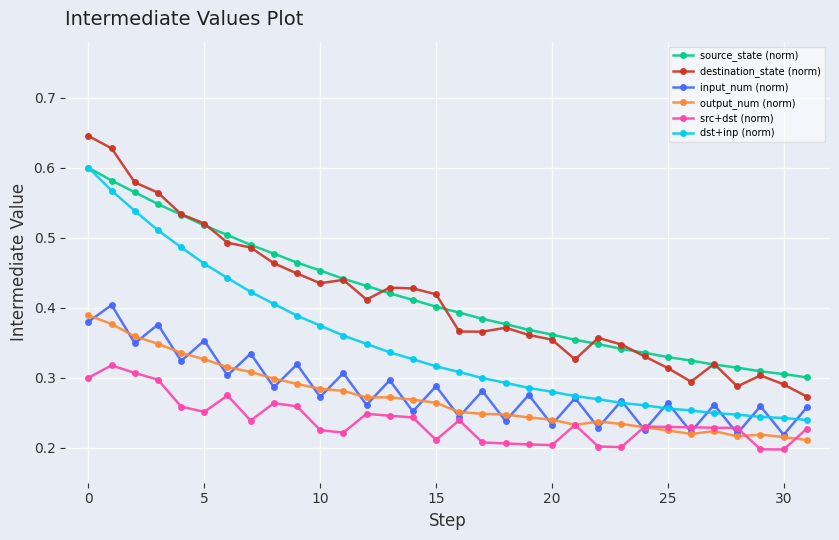

True or false: output_num (norm) and source_state (norm) intersect in this chart.

False